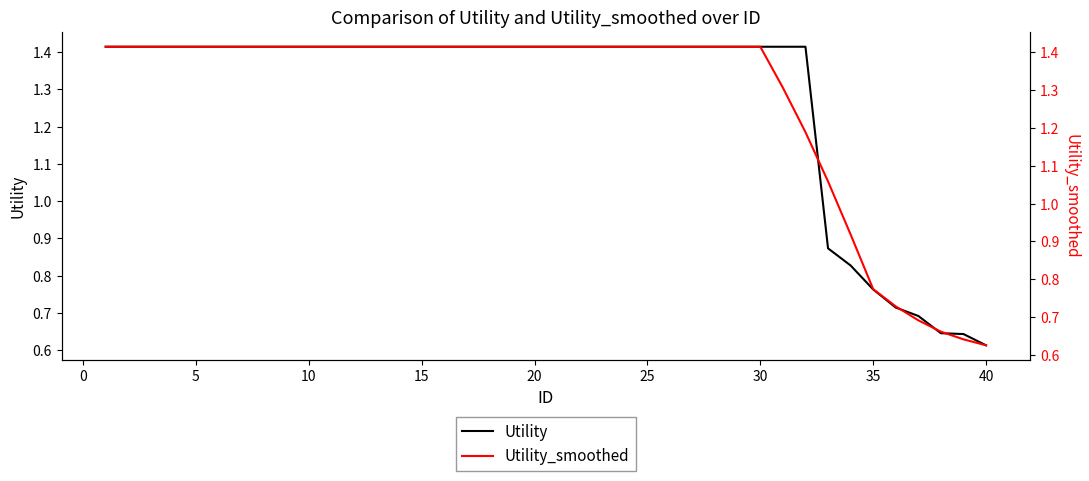

Does the chart display data point markers on the line(s)?

No